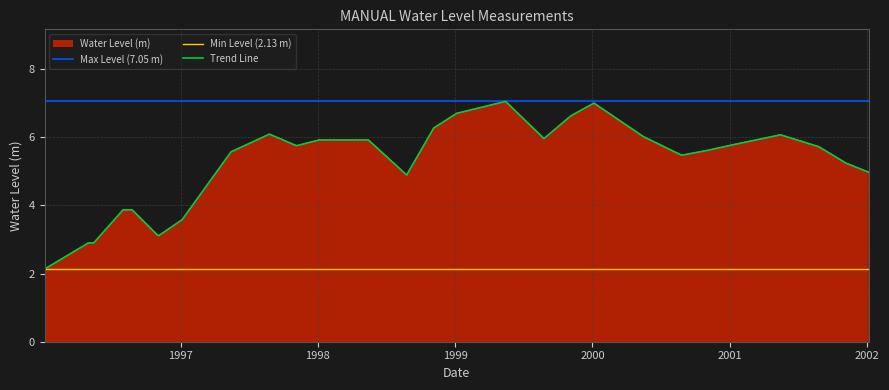

Which has a higher value, 2000-05-15 or 1996-08-01?

2000-05-15